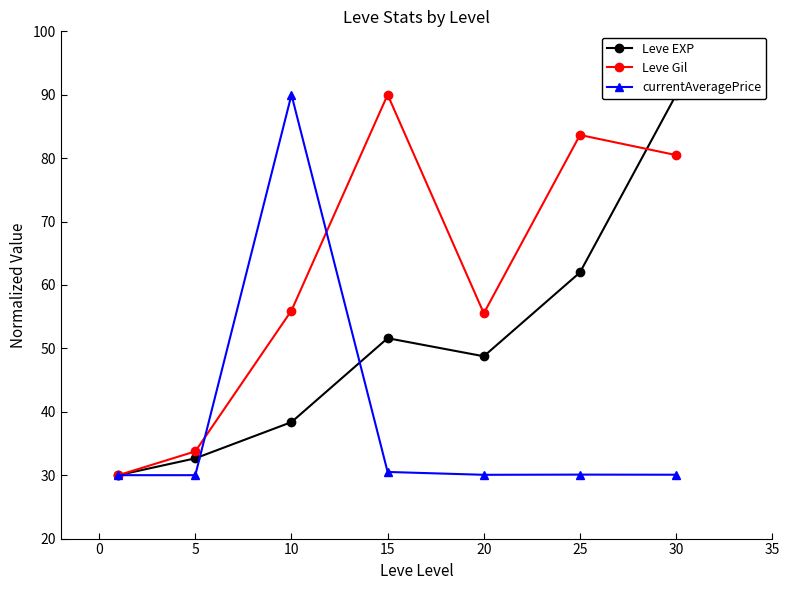

Read the Leve Gil value at 25.

83.7